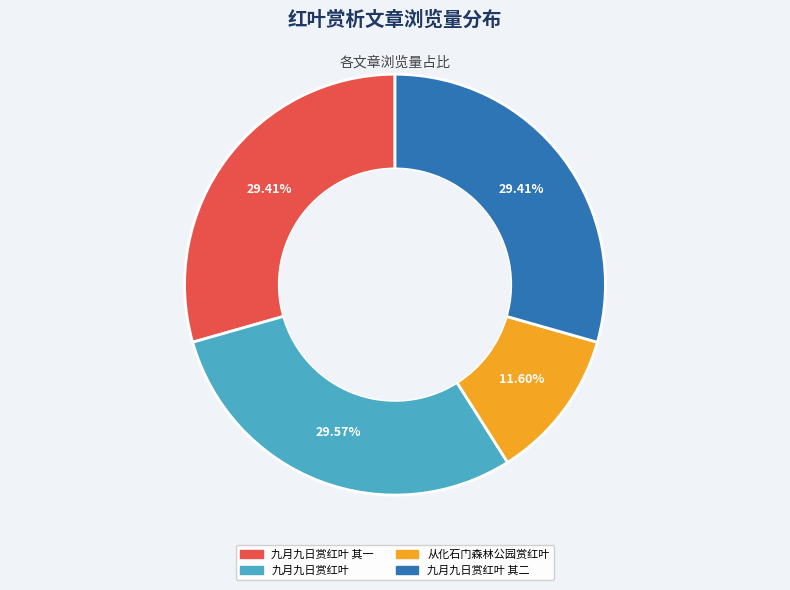

Is there a majority slice in this chart?

No